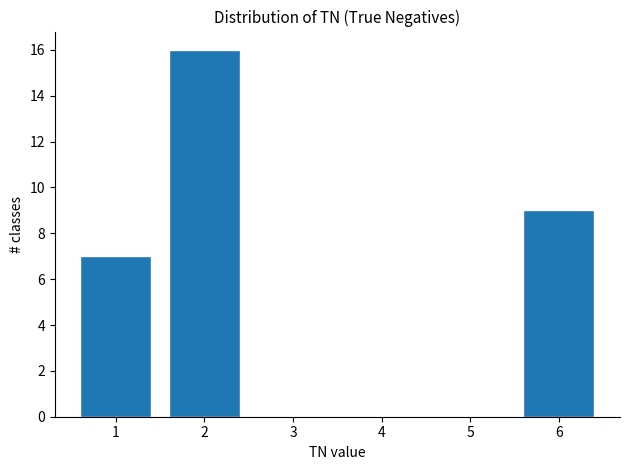

Reading left to right, list all the values displayed in this chart.

1=7	2=16	3=0	4=0	5=0	6=9